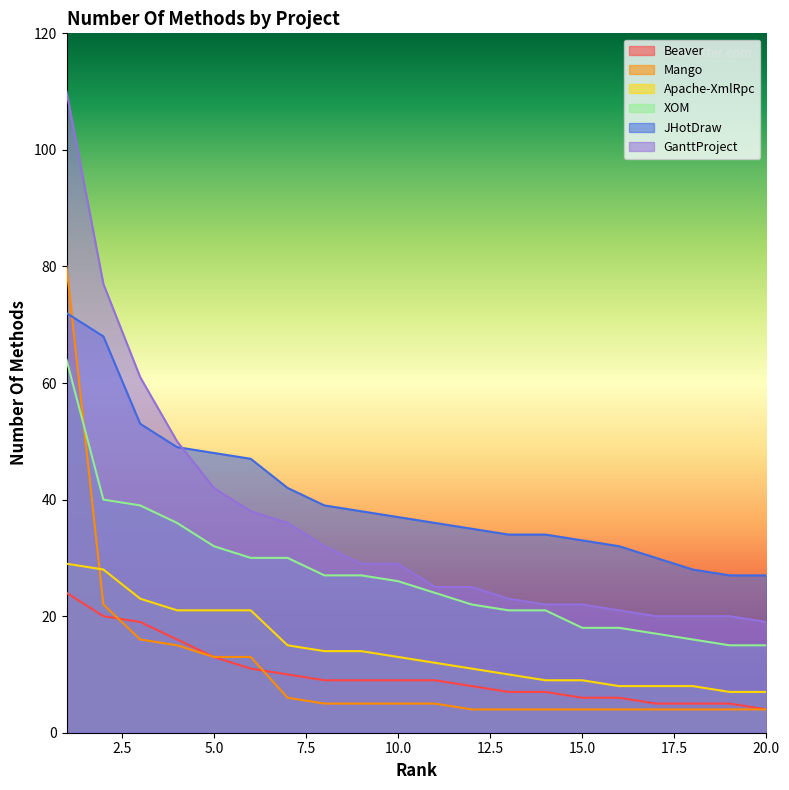

At how many categories does at least one series exceed 11?

20